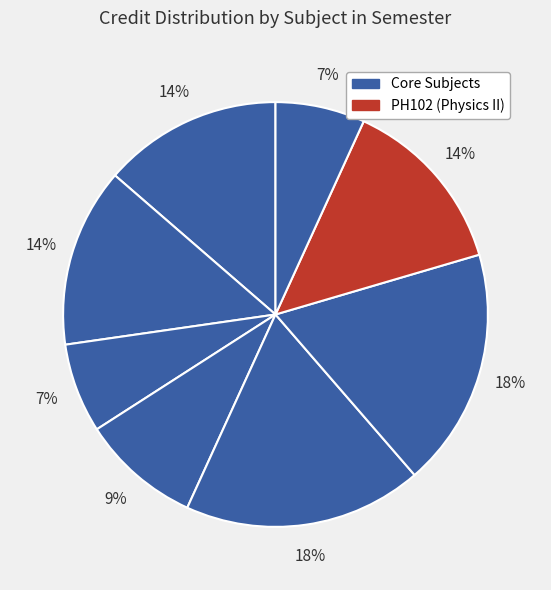

Count the number of slices in the pie.

8